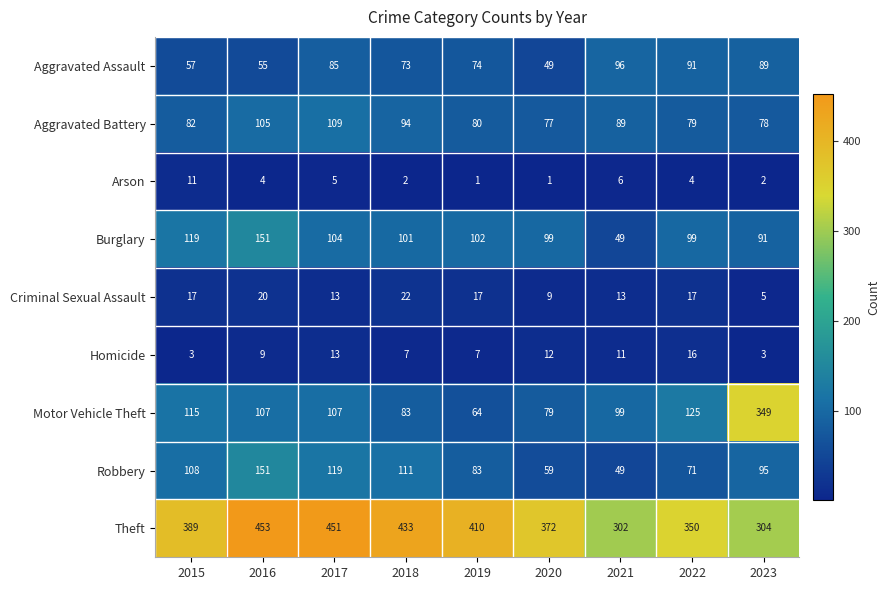

Between 2015 and 2017, which series saw the biggest shift?

Theft